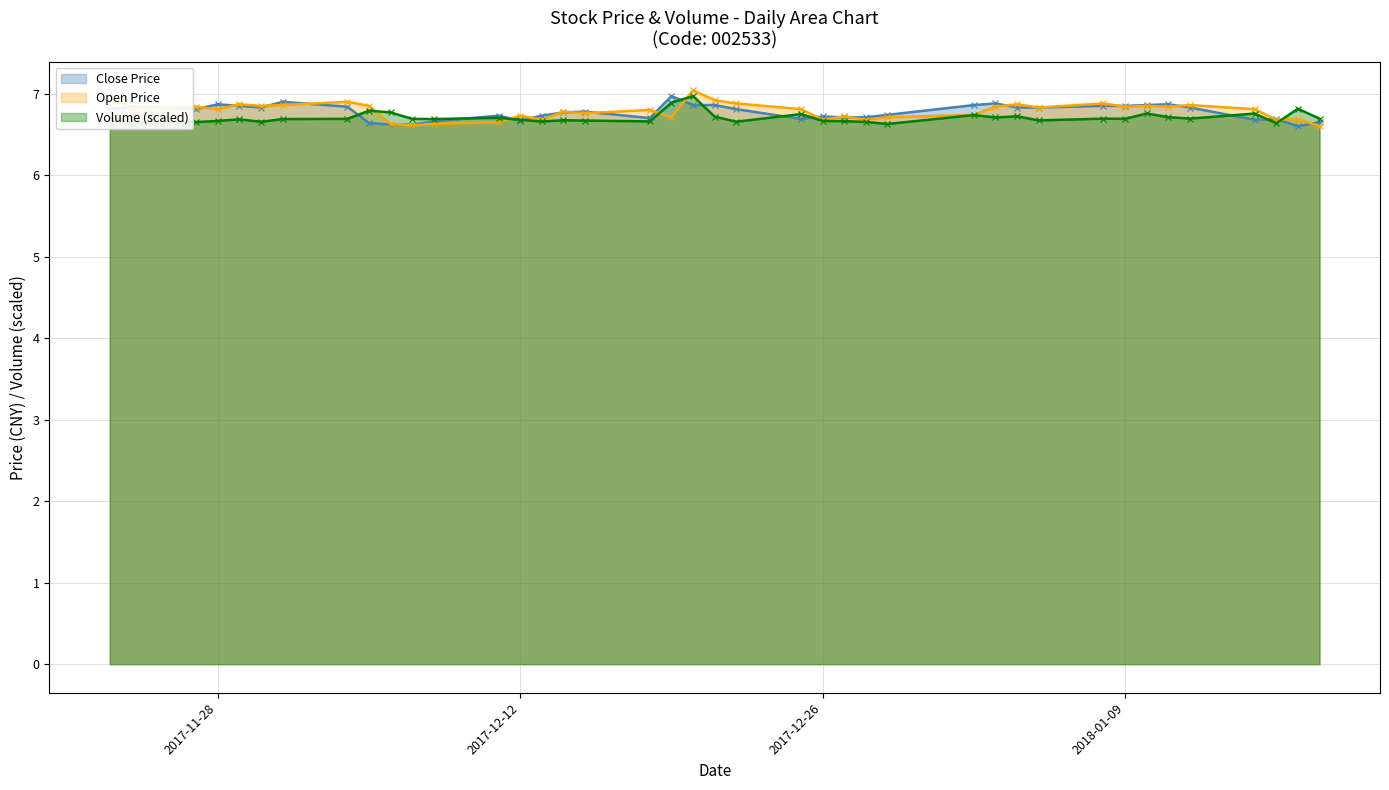

Is it true that Open Price equals 6.8 at 2018-01-09?

True